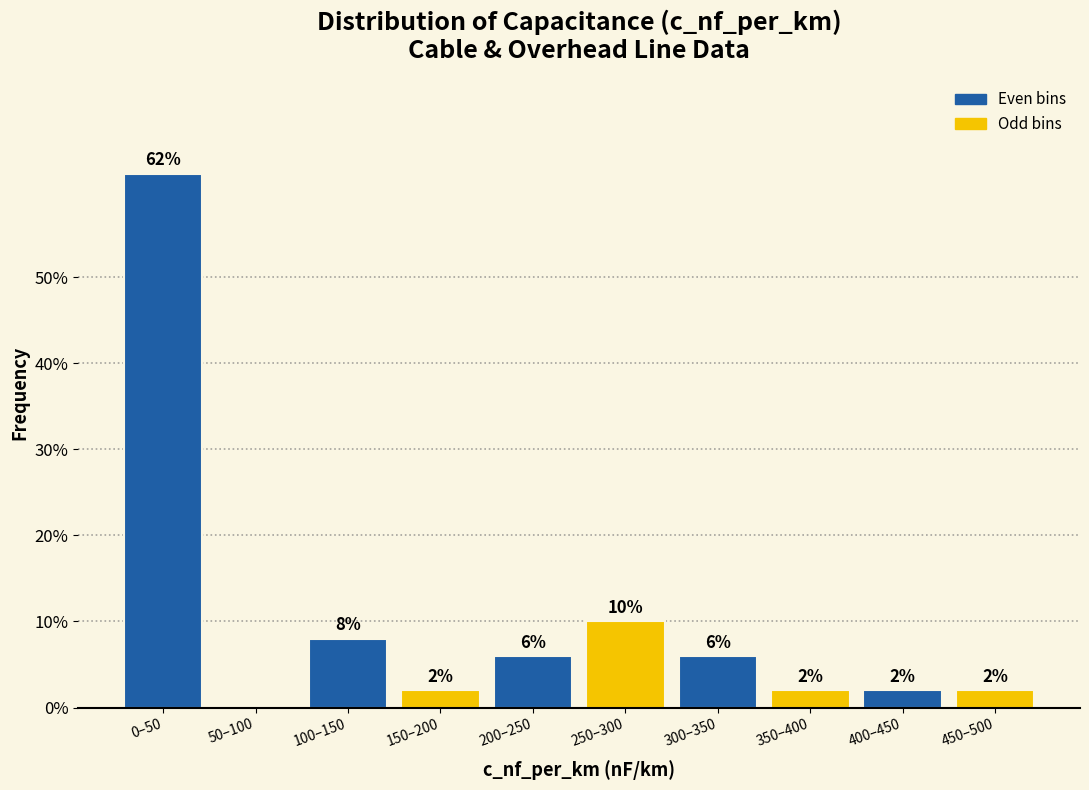

Reading left to right, list all the values displayed in this chart.

0–50=62	50–100=0	100–150=8	150–200=2	200–250=6	250–300=10	300–350=6	350–400=2	400–450=2	450–500=2